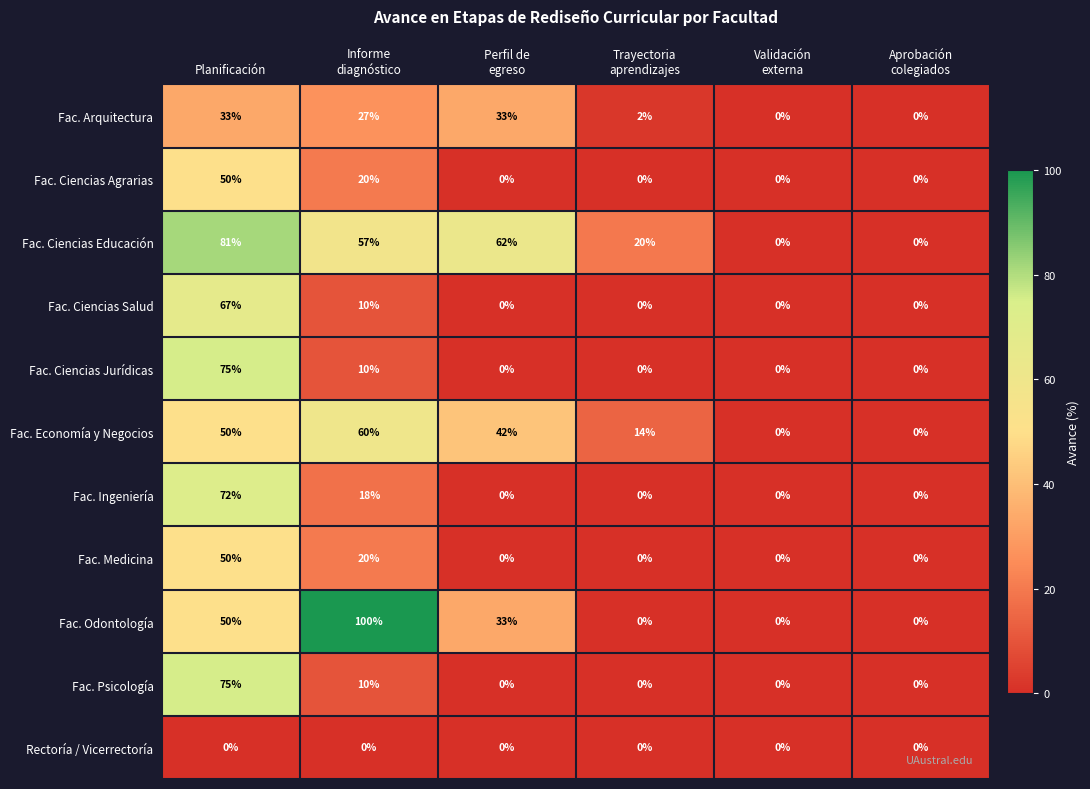

What is the average value of the Fac. Ciencias Salud series?

13